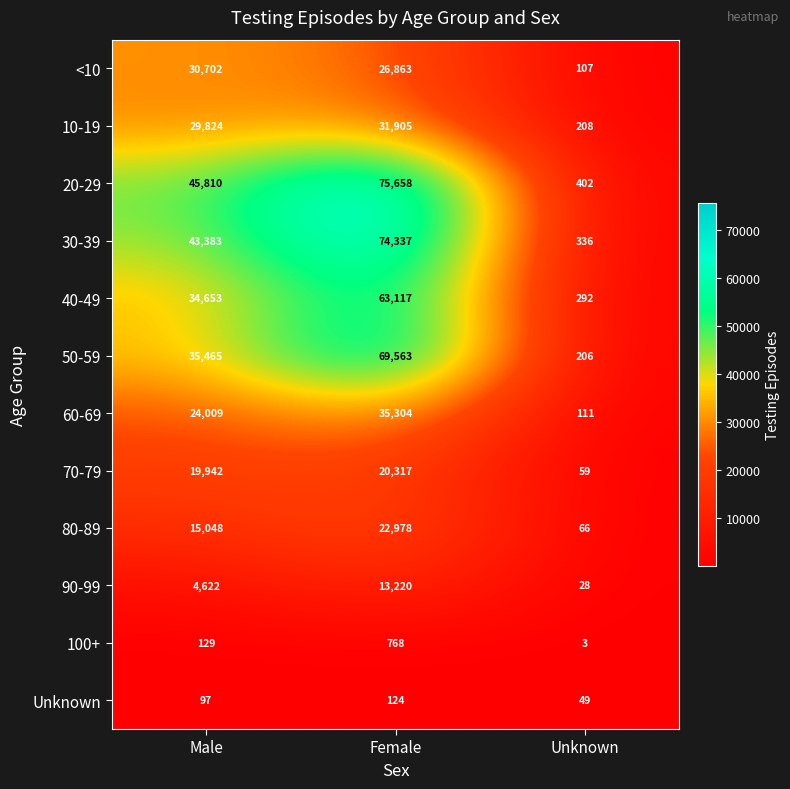

Which series has the largest range (max minus min)?

20-29